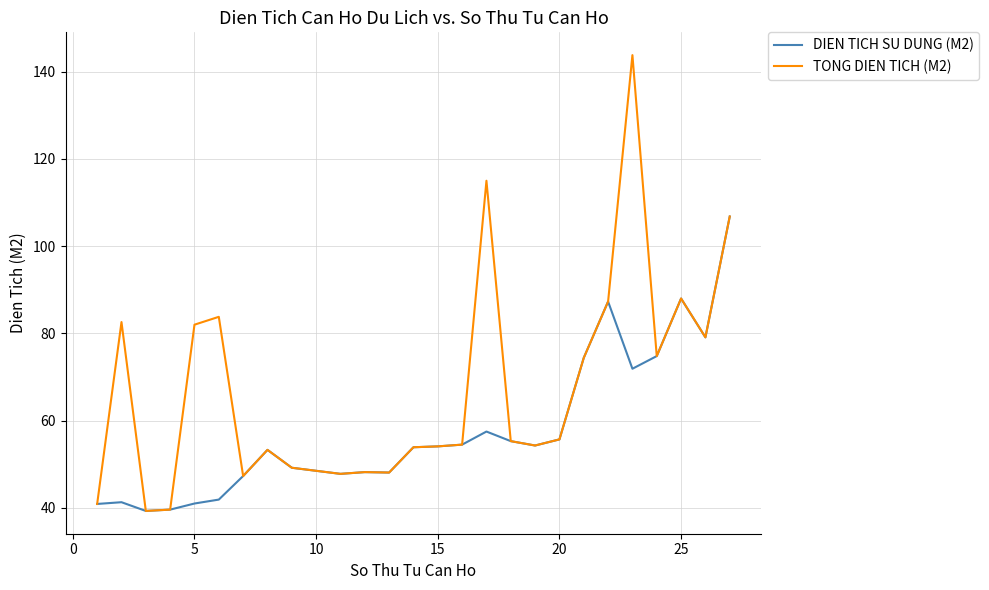

Rank the series by their average value, from highest to lowest.

TONG DIEN TICH (M2), DIEN TICH SU DUNG (M2)